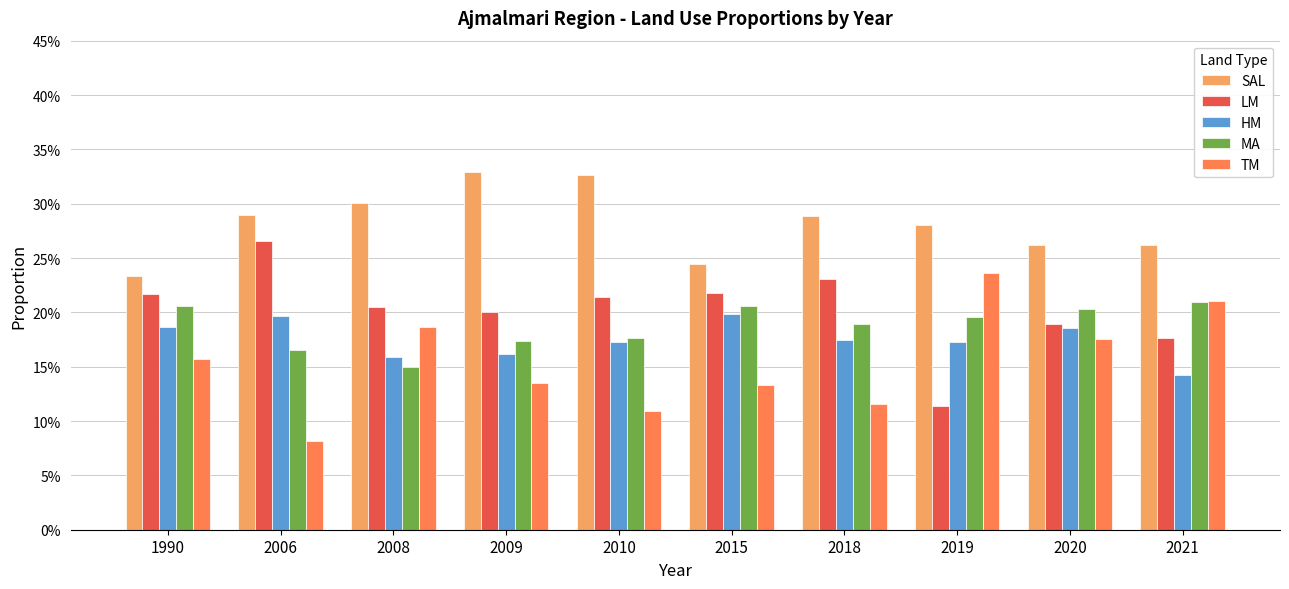

Does the chart contain stacked bars?

No